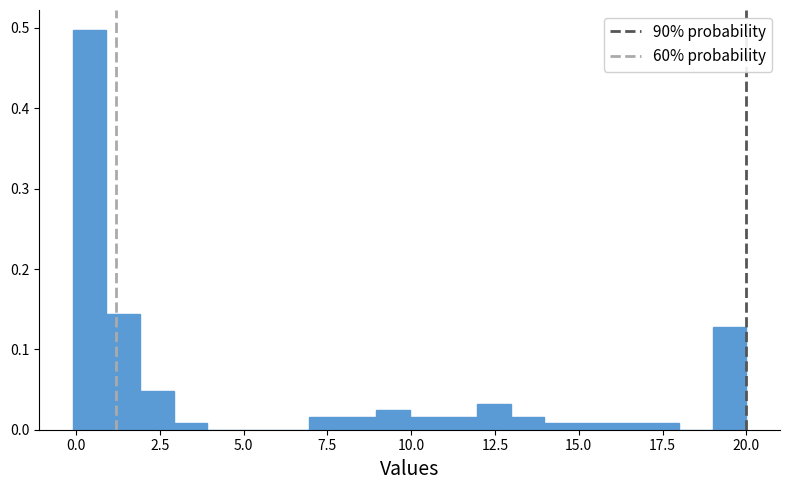

Read against the x-axis, roughly where is the centre of the tallest bar?

0.5